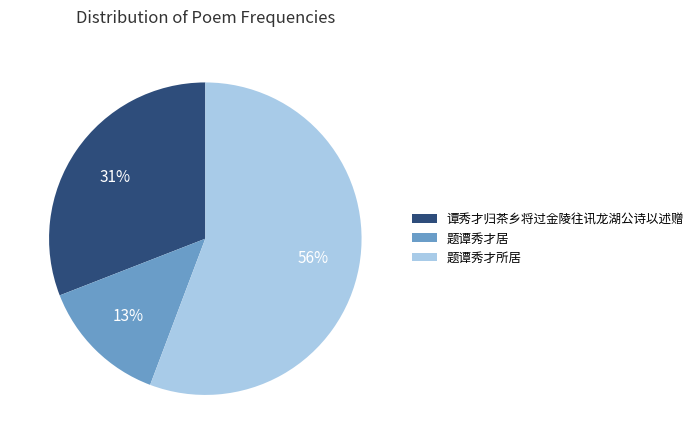

Which category accounts for the majority?

题谭秀才所居